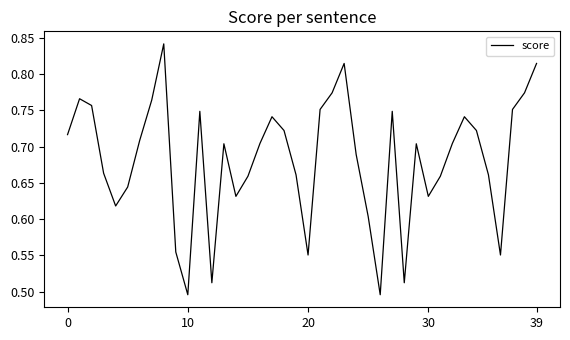

What is the difference between the maximum and minimum values?

0.3